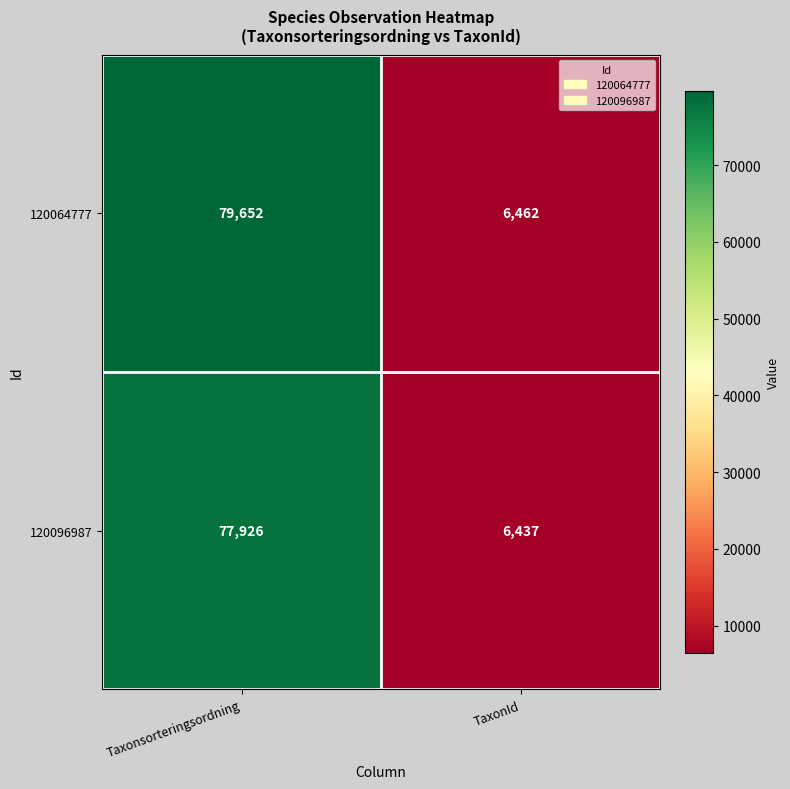

Rank the series by their average value, from highest to lowest.

120064777, 120096987